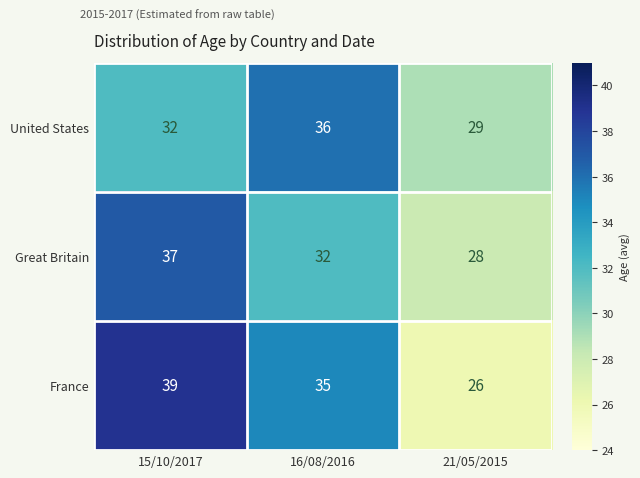

Count the number of data series in this chart.

3